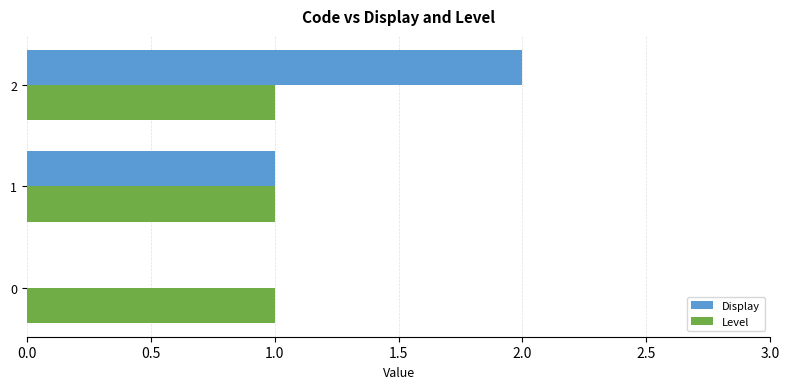

How many data points does each series have?

3